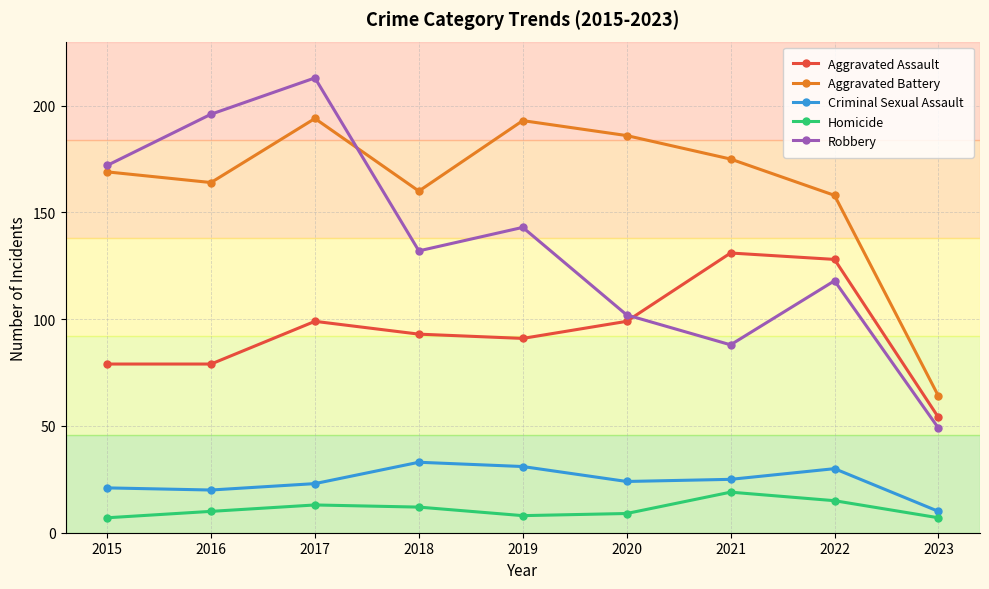

What is the value of the Aggravated Battery point at the 6th from the left?

186